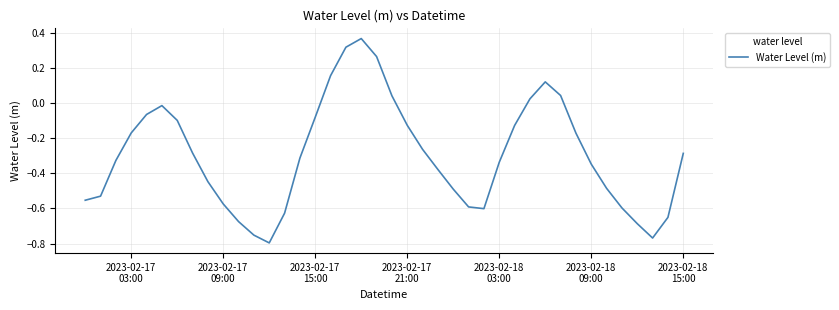

What is the difference between the maximum and minimum values?

1.2